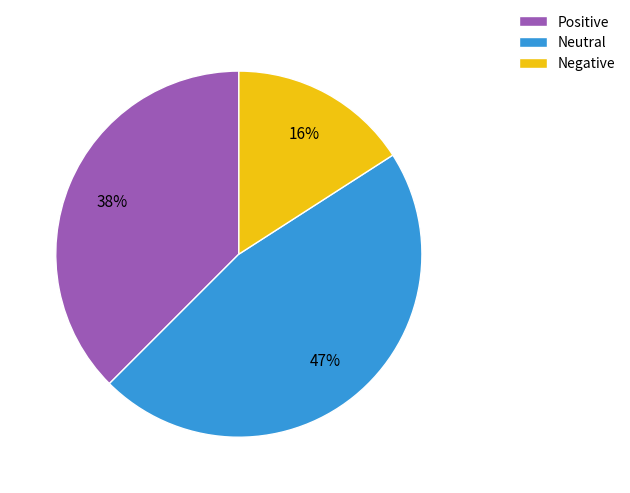

Does Positive account for over 50% of the chart?

No